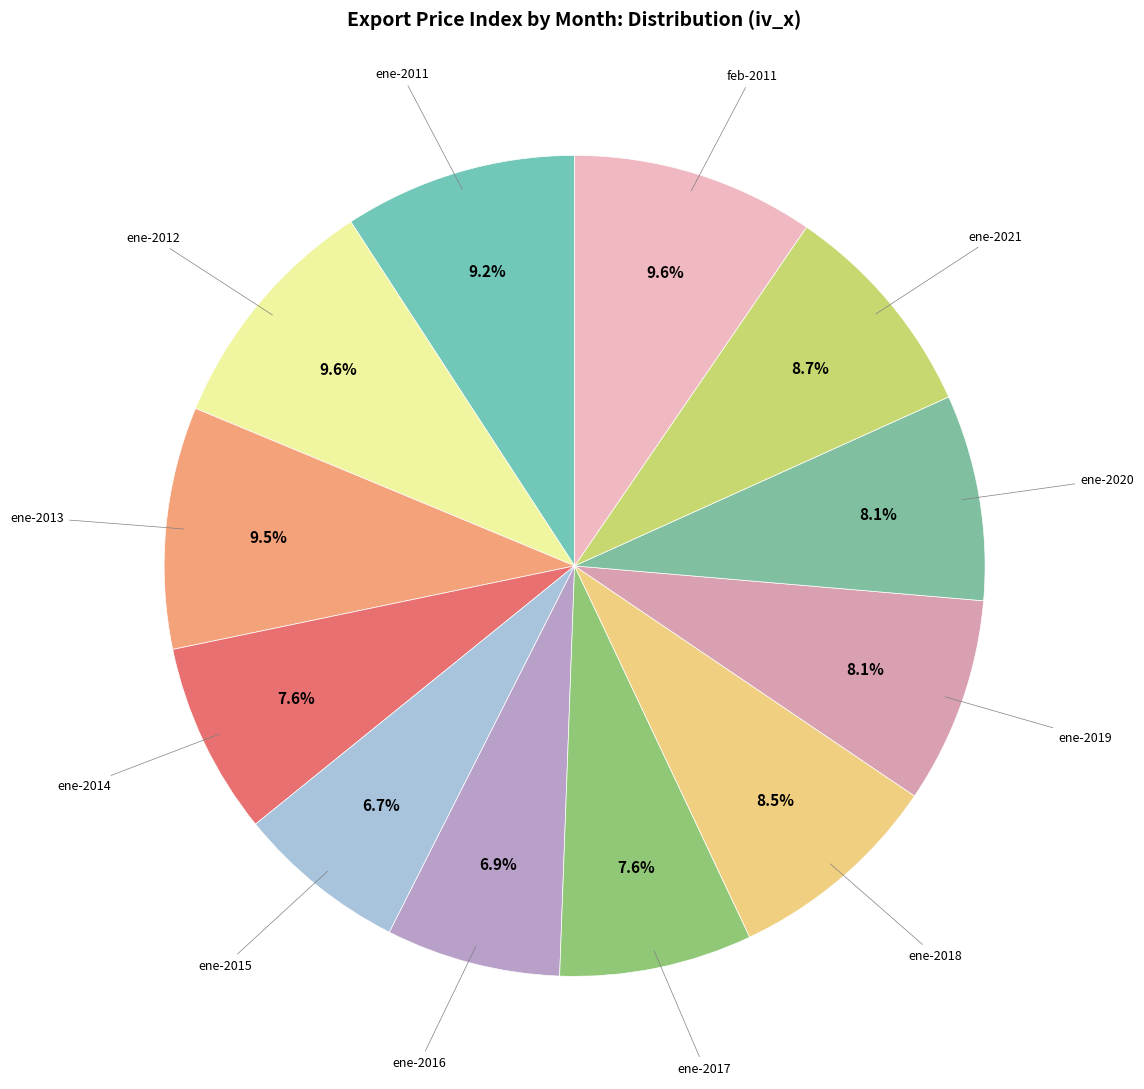

How many slices are in this pie chart?

12